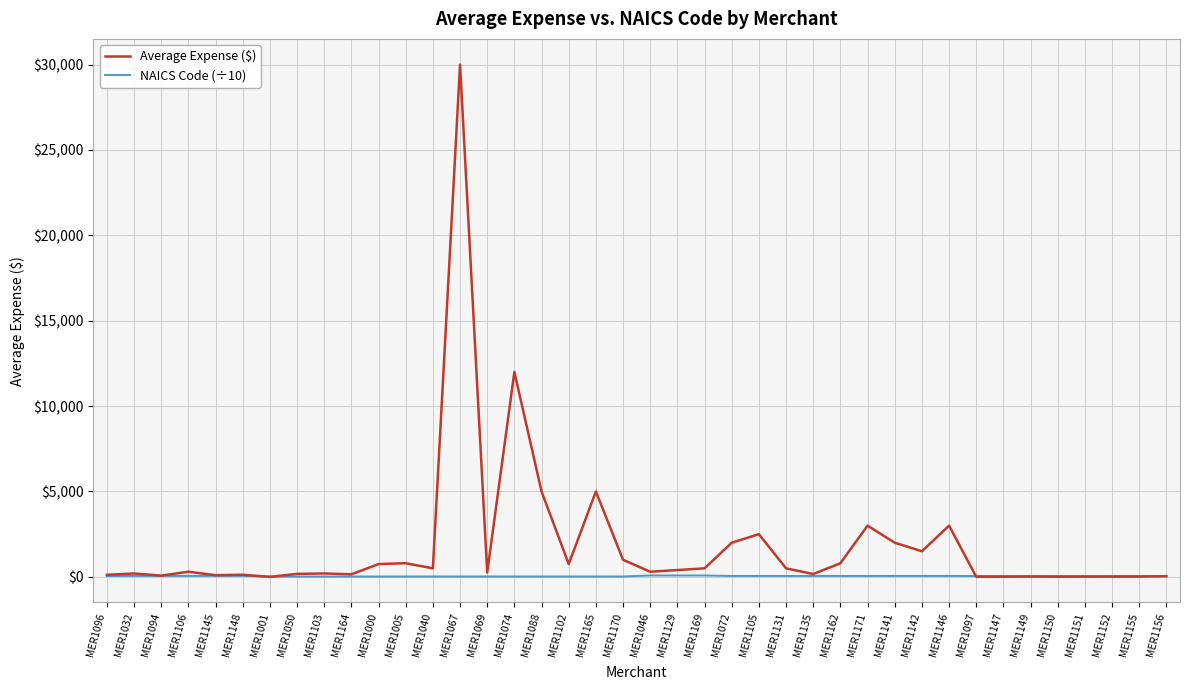

What are all the series names shown in the legend?

Average Expense ($), NAICS Code (÷10)